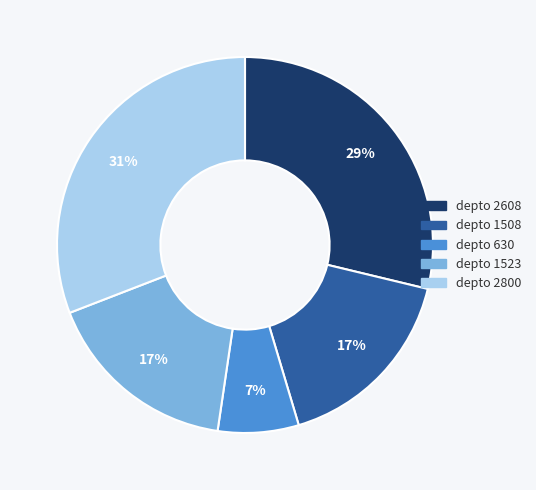

Is there a majority slice in this chart?

No